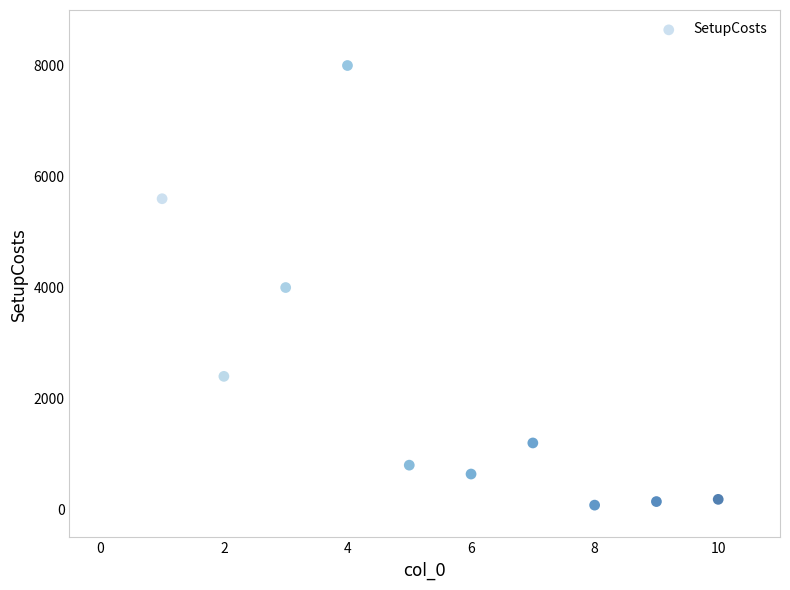

What is the average Y value?

2305